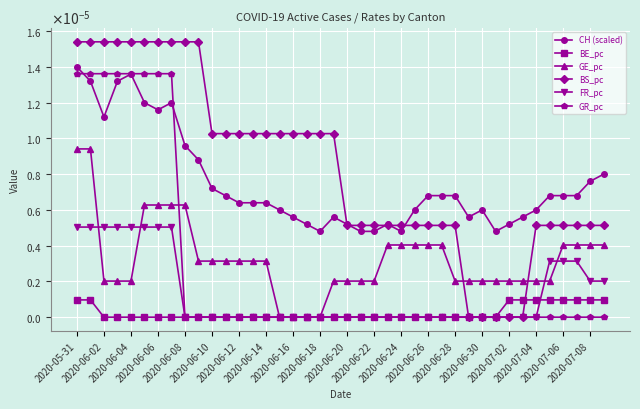

What are all the series names shown in the legend?

CH (scaled), BE_pc, GE_pc, BS_pc, FR_pc, GR_pc